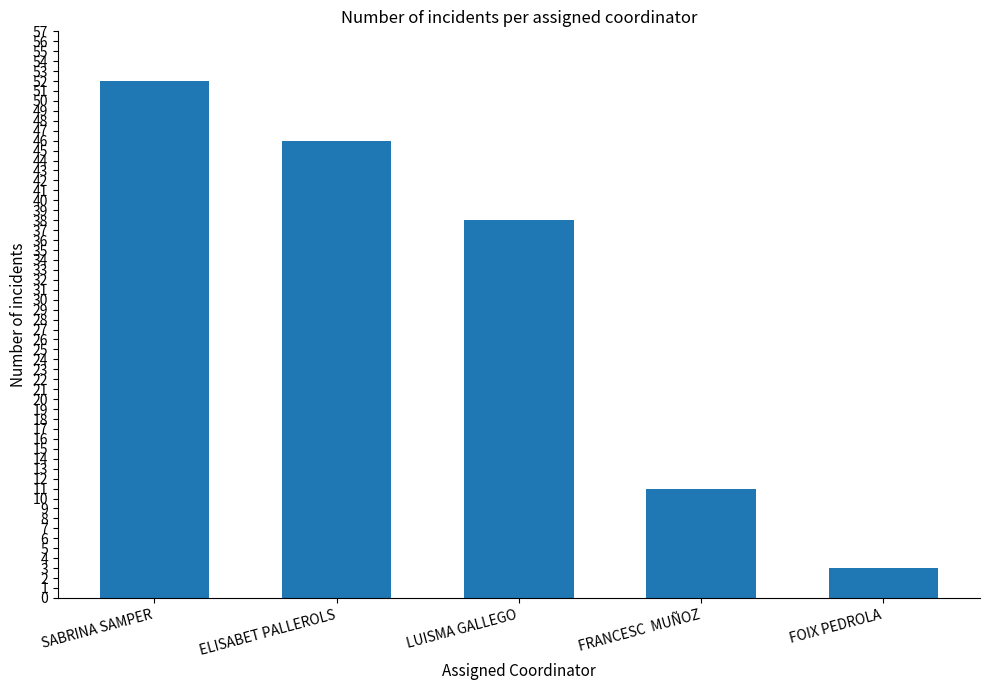

Does the chart contain any negative values?

No